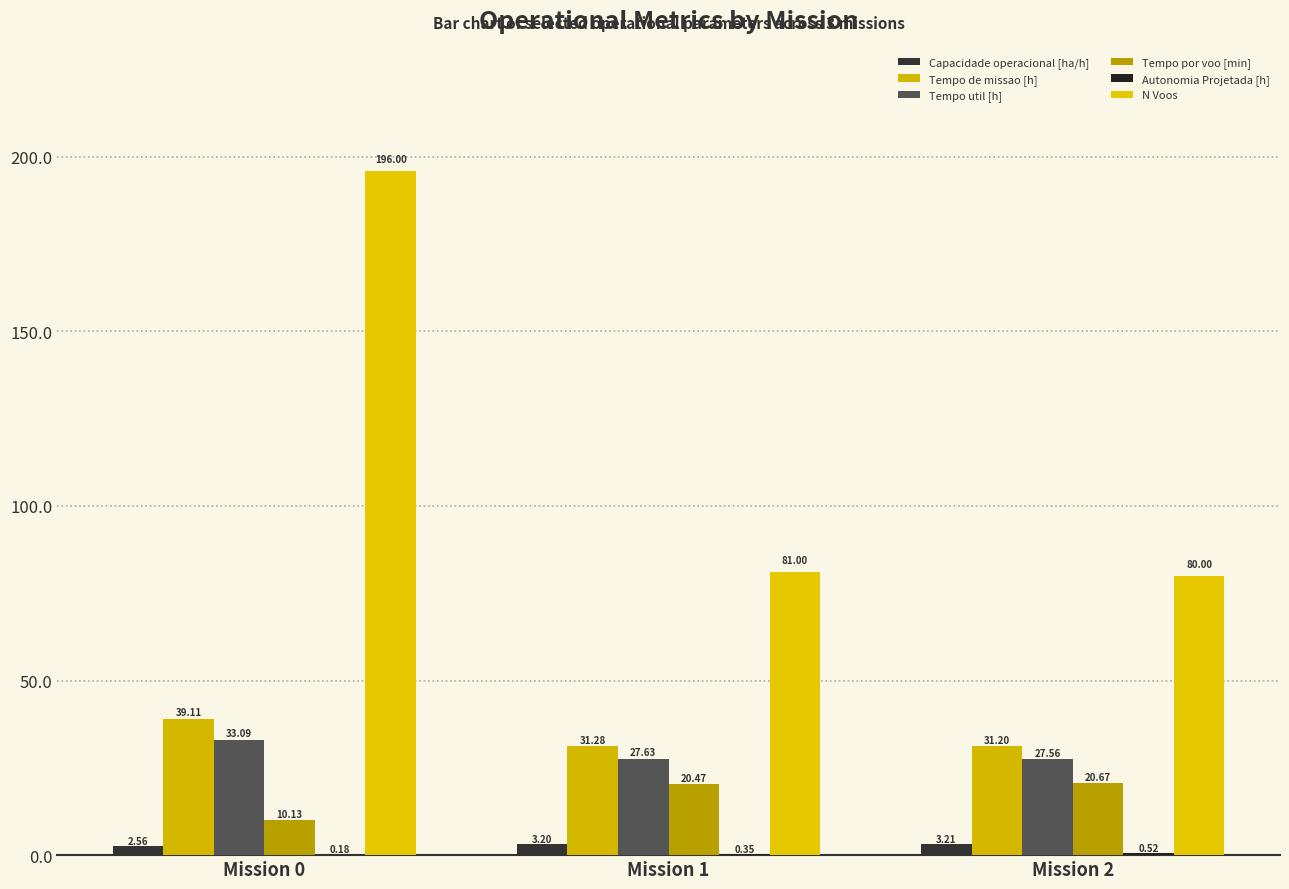

Where does the Tempo por voo [min] series first go above 20?

Mission 1